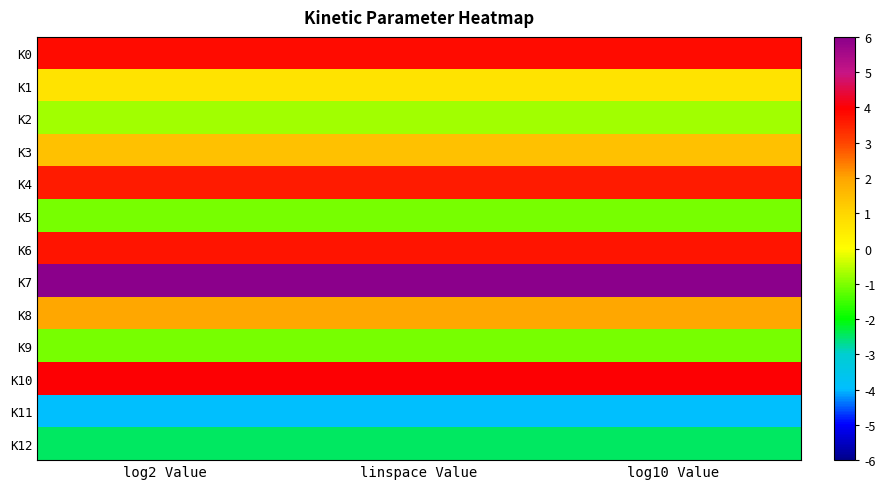

Which category has the lowest value across all series?

log2 Value